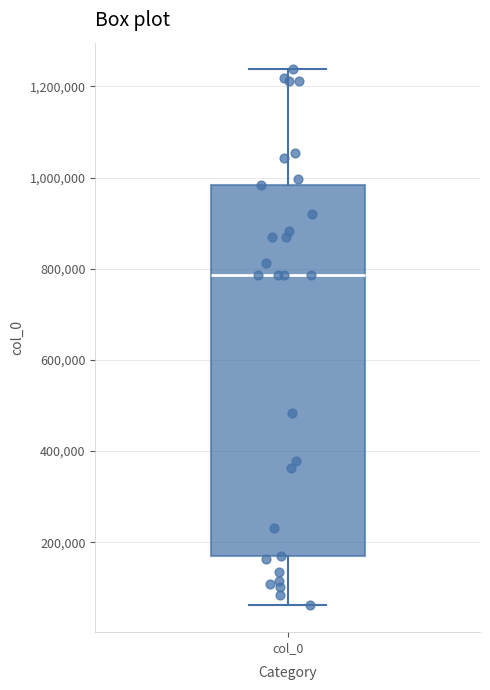

Read this box plot against the y-axis: the position of the median line, the range covered by the box, and the ends of both whiskers. The values are not printed on the chart, so give them approximately, as read against the axis.

median 780000, box 180000 to 980000, whiskers 60000 to 1240000